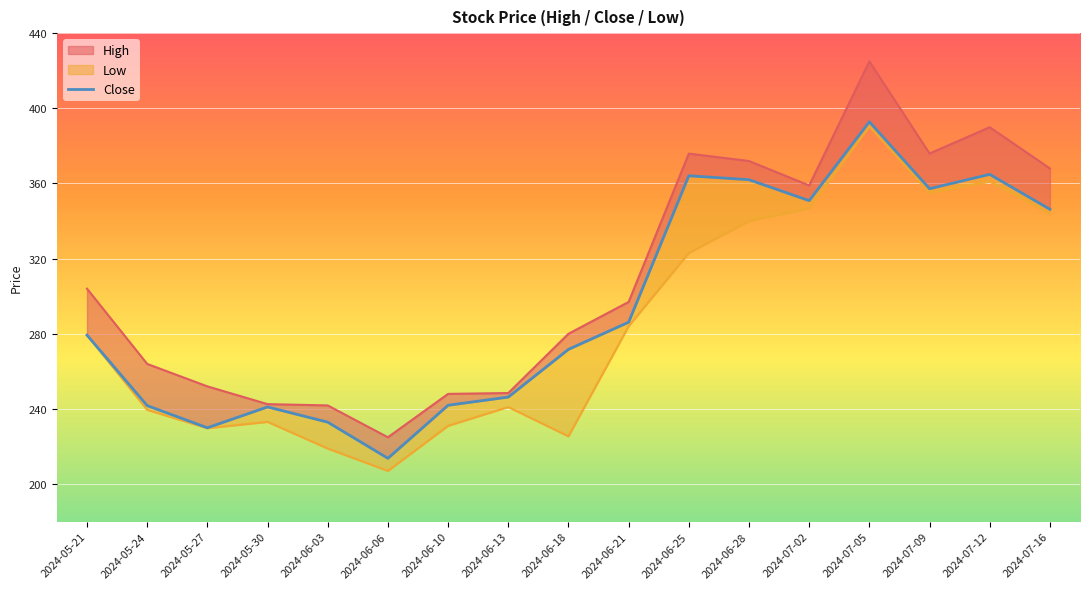

Reading right to left, transcribe all the data shown in this chart.

2024-07-16=346.2	2024-07-12=364.9	2024-07-09=357.2	2024-07-05=392.9	2024-07-02=350.9	2024-06-28=362.0	2024-06-25=364.1	2024-06-21=286.1	2024-06-18=271.7	2024-06-13=246.3	2024-06-10=241.9	2024-06-06=213.7	2024-06-03=232.9	2024-05-30=241.1	2024-05-27=229.9	2024-05-24=241.8	2024-05-21=279.3